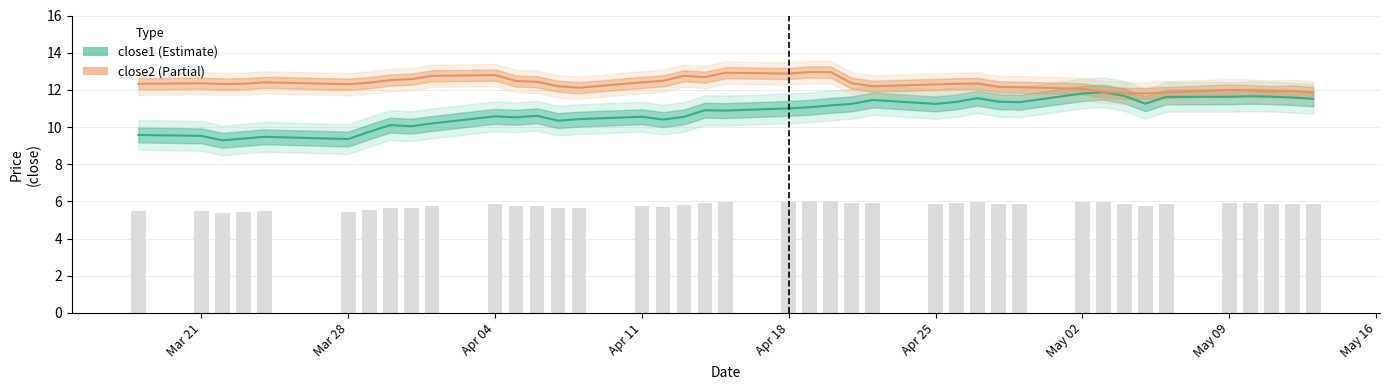

List the series in order of their peak value, lowest first.

close1 (Estimate), close2 (Partial)